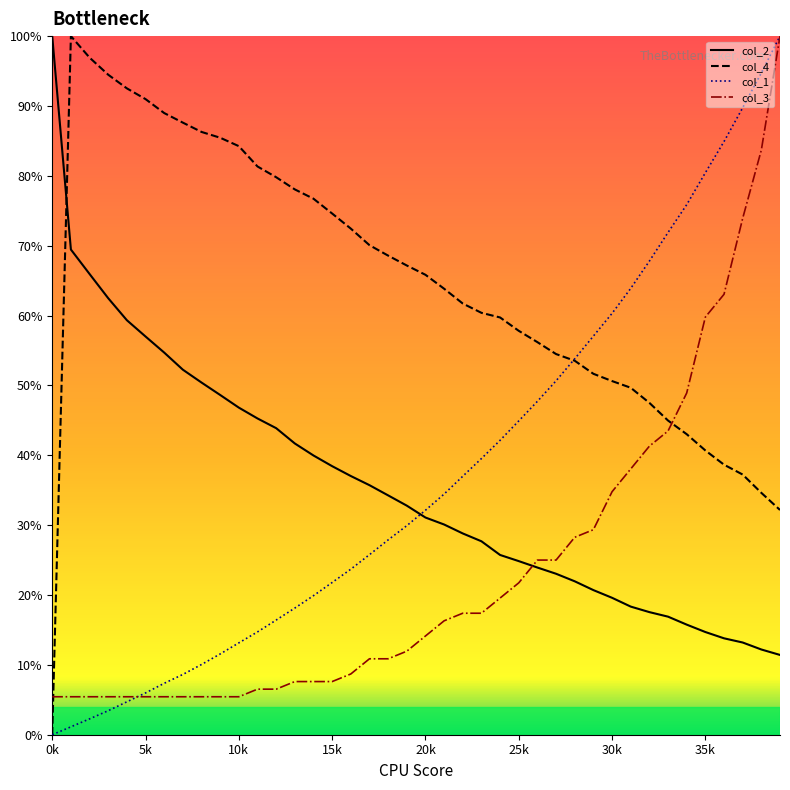

What are all the series names shown in the legend?

col_1, col_2, col_4, col_3